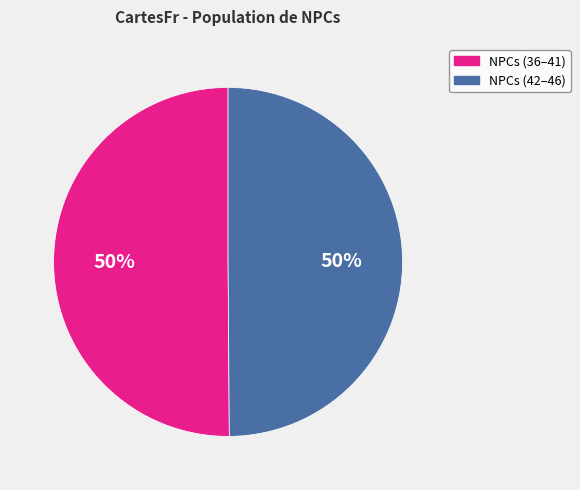

How many segments does this pie chart have?

2